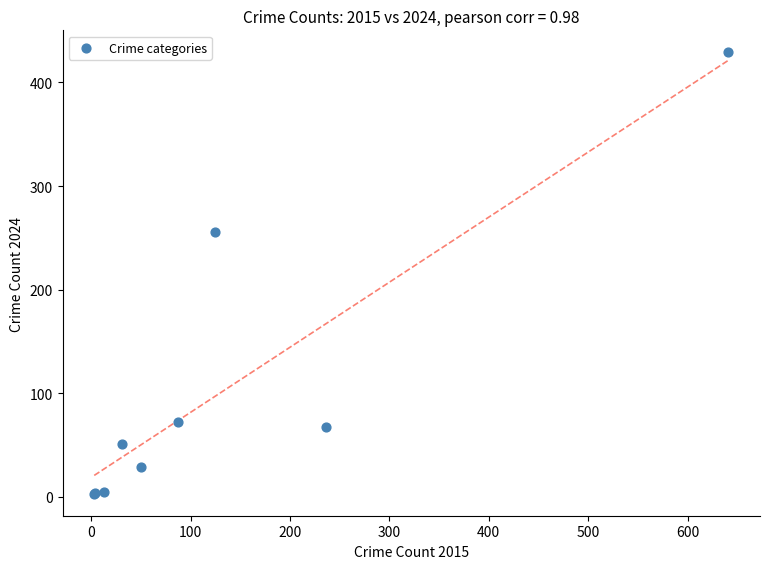

What Y value in the scatter plot is closest to 216?

256